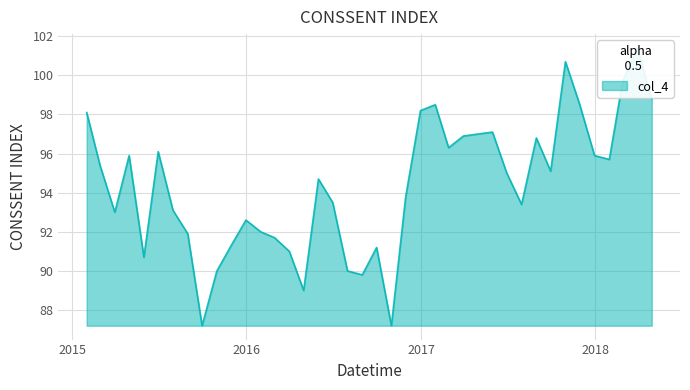

List the labels in order of value, largest first.

2018-03-31, 2017-10-31, 2018-02-28, 2018-04-30, 2017-01-31, 2017-11-30, 2016-12-31, 2015-01-31, 2017-05-31, 2017-04-30, 2017-03-31, 2017-08-31, 2017-02-28, 2015-06-30, 2015-04-30, 2017-12-31, 2018-01-31, 2015-02-28, 2017-09-30, 2017-06-30, 2016-05-31, 2016-11-30, 2016-06-30, 2017-07-31, 2015-07-31, 2015-03-31, 2015-12-31, 2016-01-31, 2015-08-31, 2016-02-29, 2015-11-30, 2016-09-30, 2016-03-31, 2015-05-31, 2015-10-31, 2016-07-31, 2016-08-31, 2016-04-30, 2015-09-30, 2016-10-31